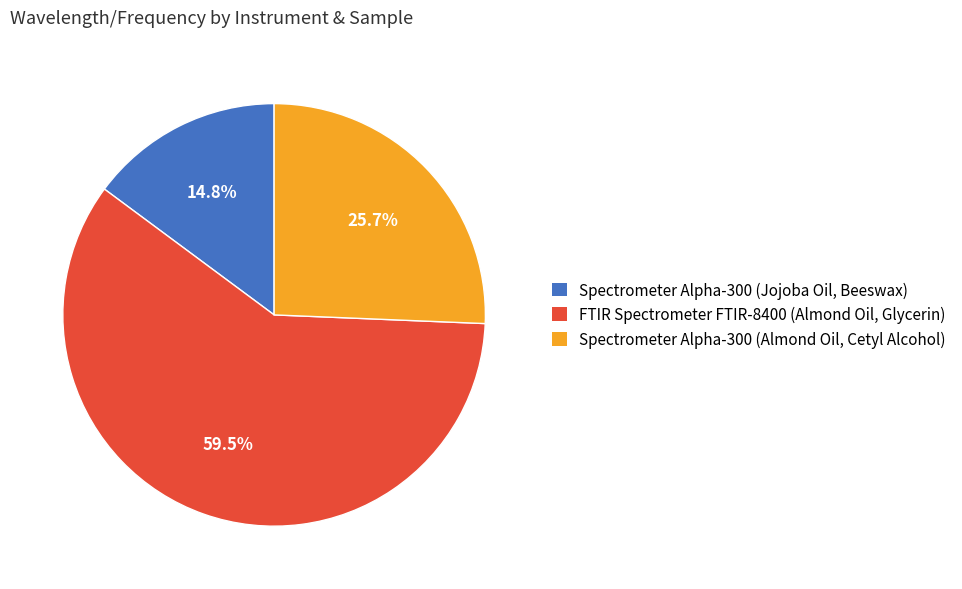

Which slice represents more than half of the pie?

FTIR Spectrometer FTIR-8400 (Almond Oil, Glycerin)